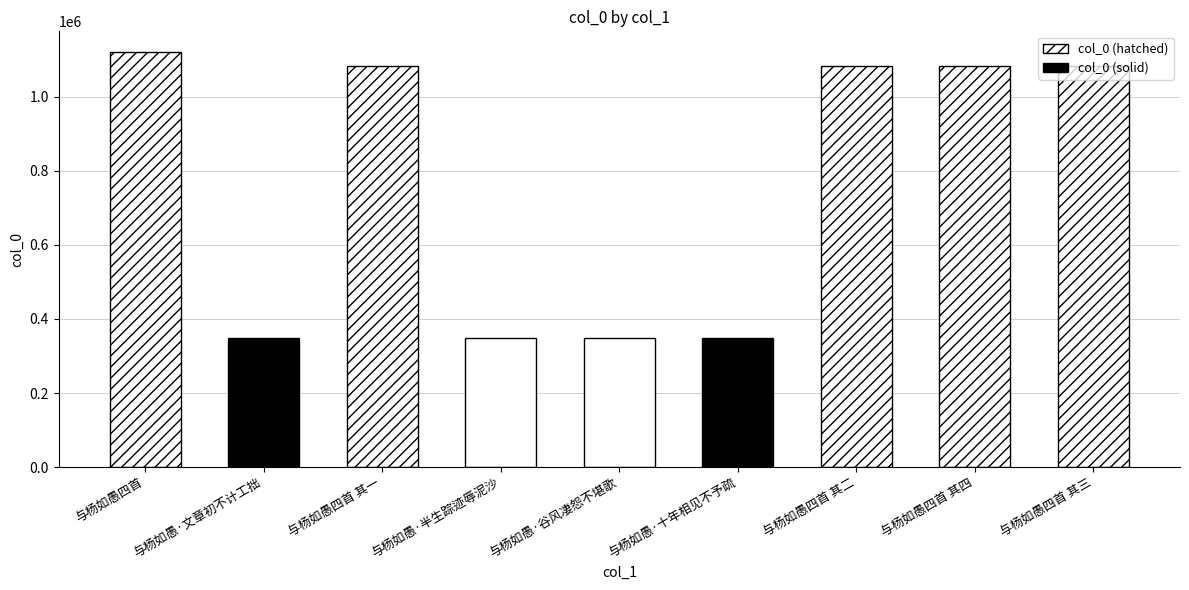

How many values are below 1081137?

4